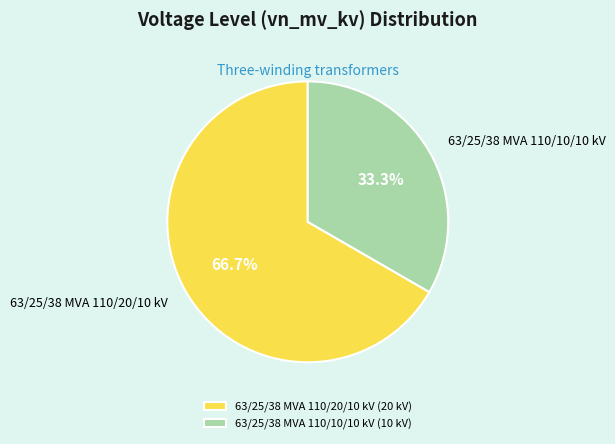

Do 63/25/38 MVA 110/10/10 kV and 63/25/38 MVA 110/20/10 kV together represent more than half of the pie?

Yes